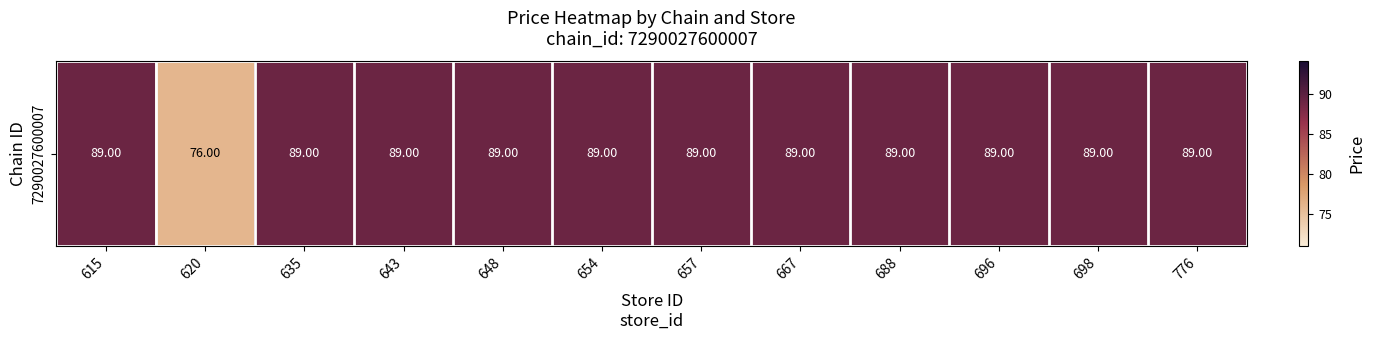

Rank the categories by value from highest to lowest.

615, 635, 643, 648, 654, 657, 667, 688, 696, 698, 776, 620